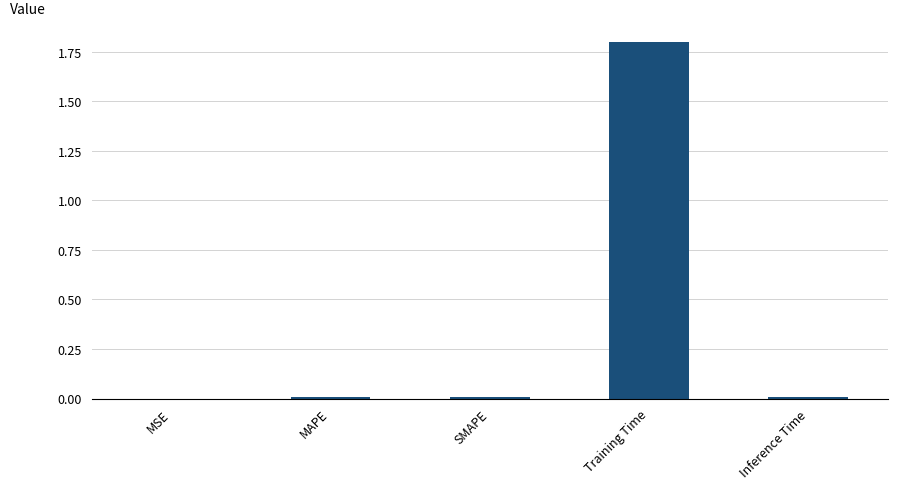

True or false: the data shows 1.8 at Training Time.

True